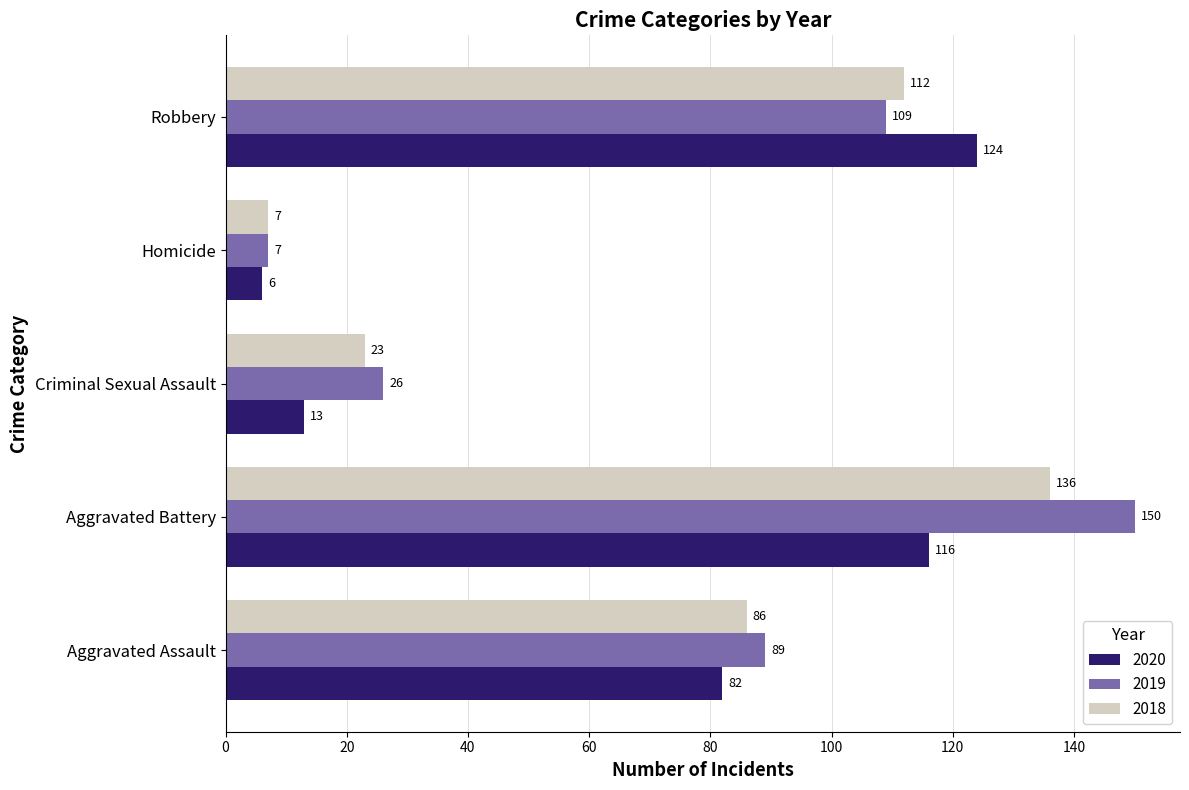

Count the number of data series in this chart.

3